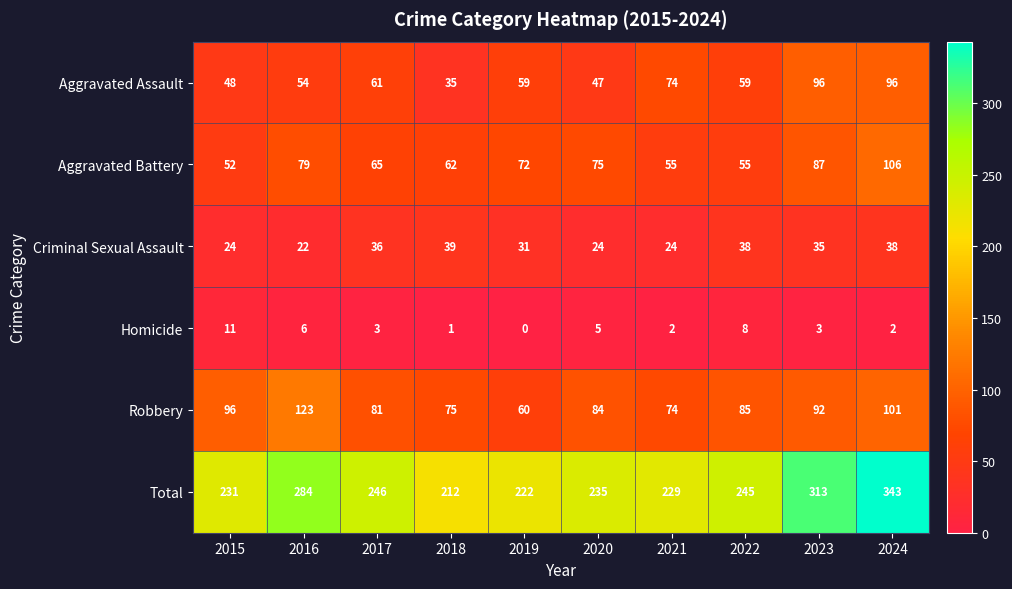

Count the number of data series in this chart.

6